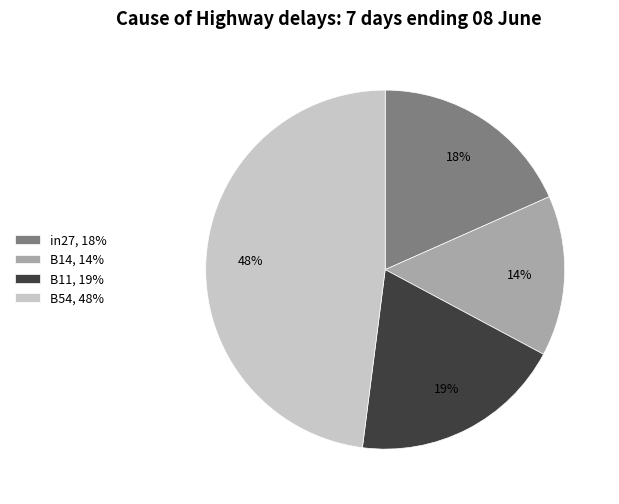

Which has a higher value, in27, 18% or B11, 19%?

B11, 19%